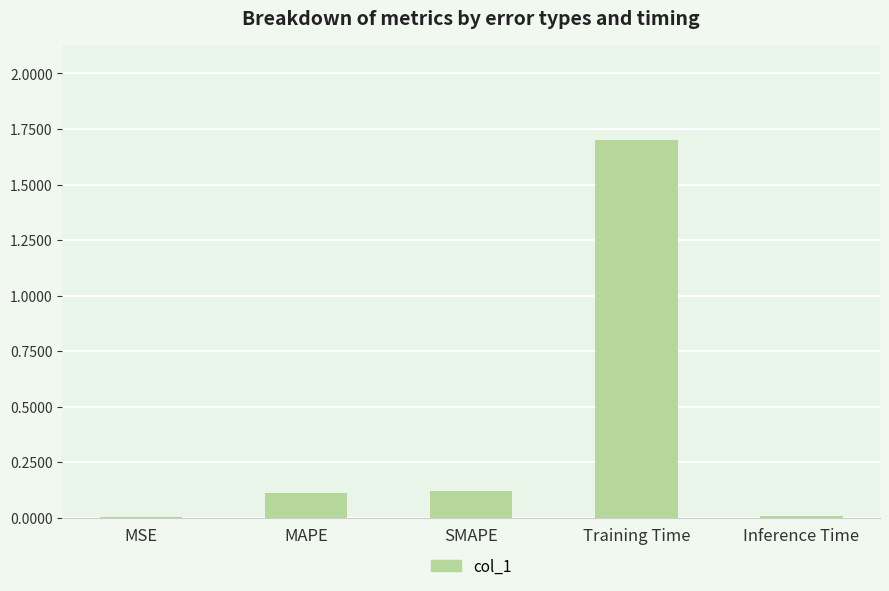

What is the sum of all values?

1.9